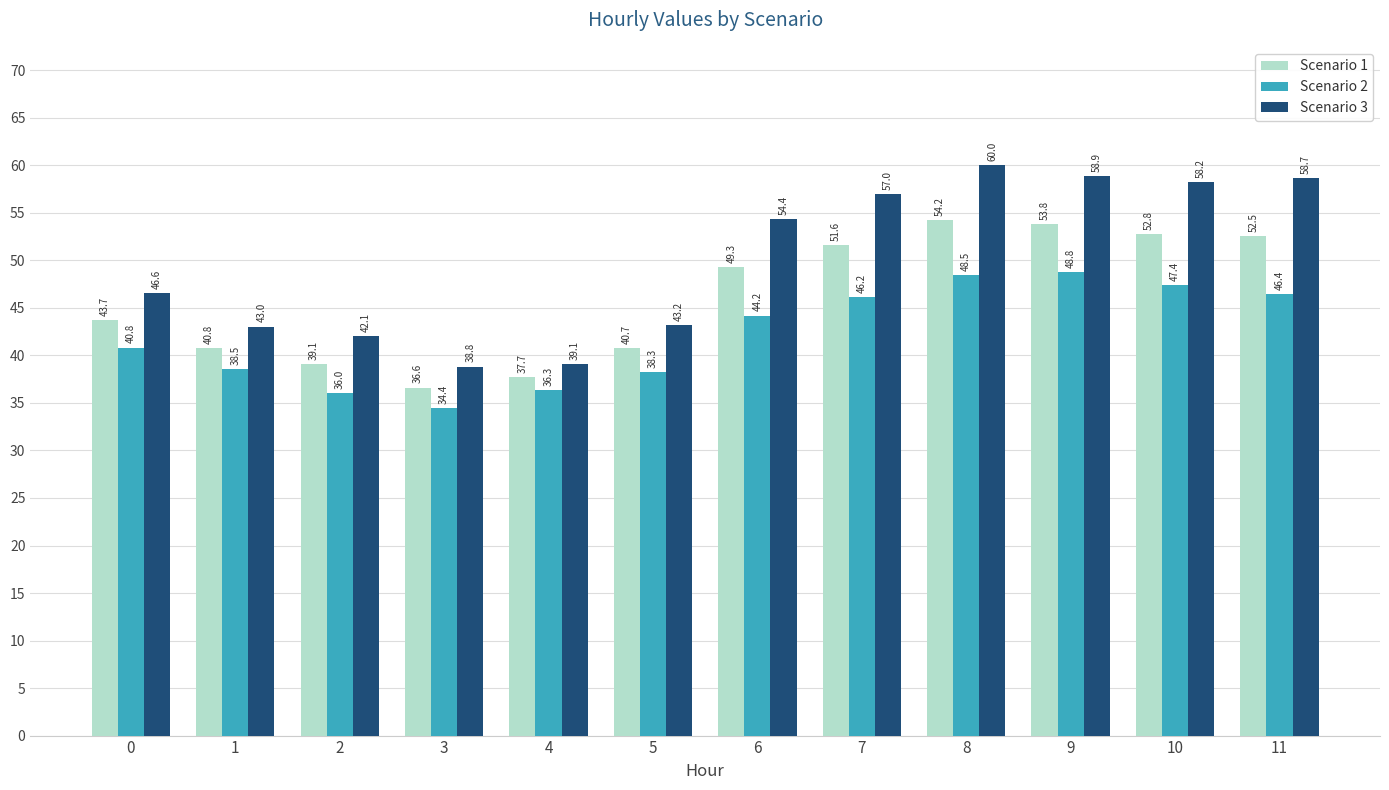

Which series has the largest total across all categories?

Scenario 3